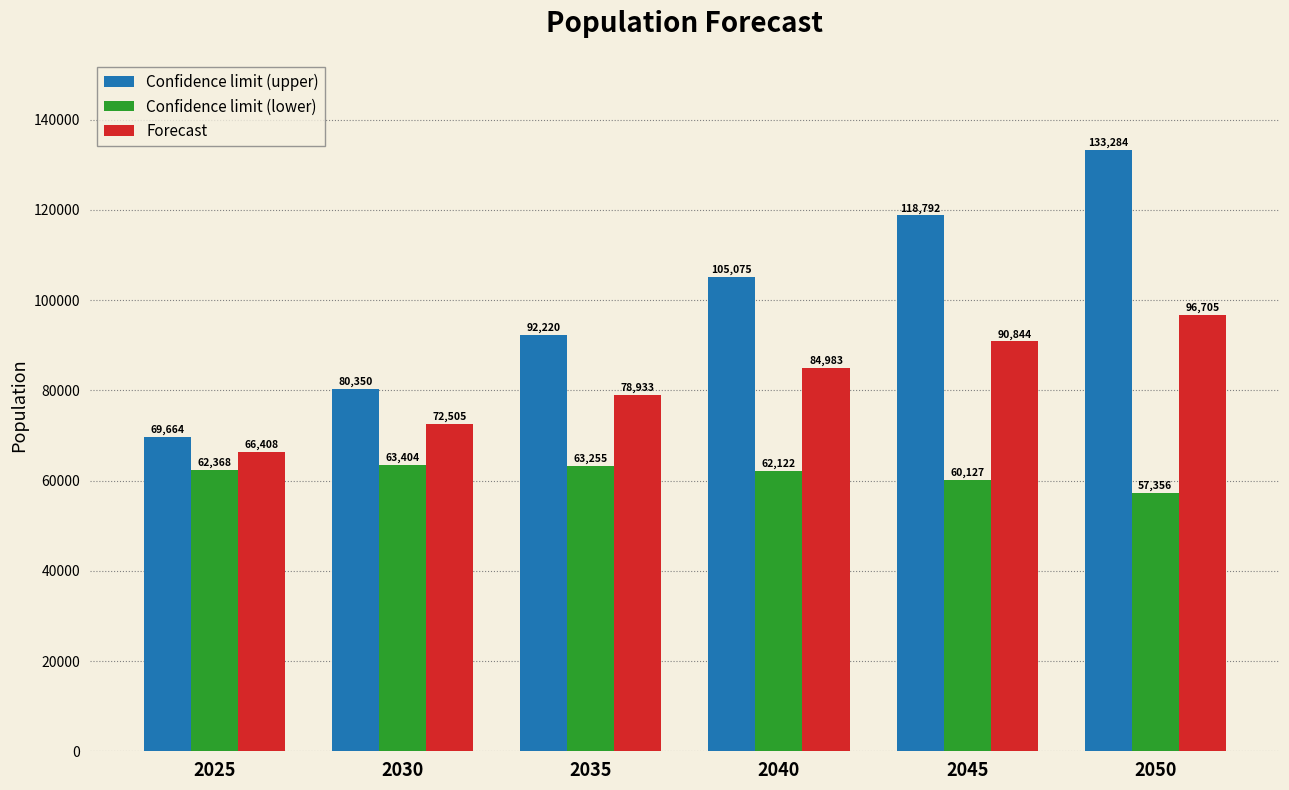

List the series in order of their overall mean, highest first.

Confidence limit (upper), Forecast, Confidence limit (lower)